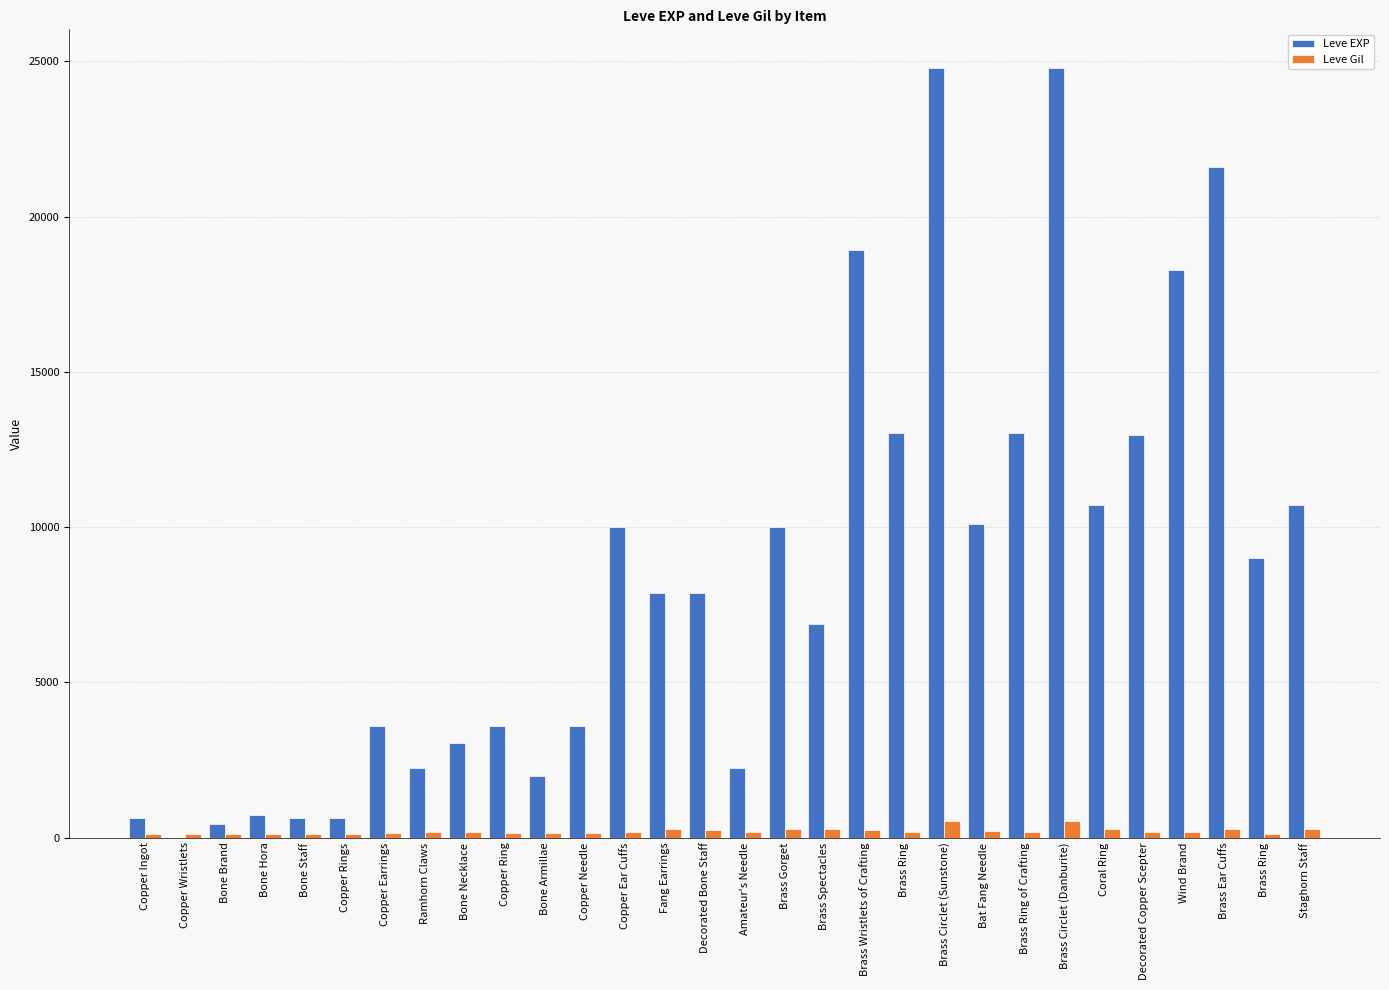

Which category has the highest value in the Leve Gil series?

Brass Circlet (Sunstone)